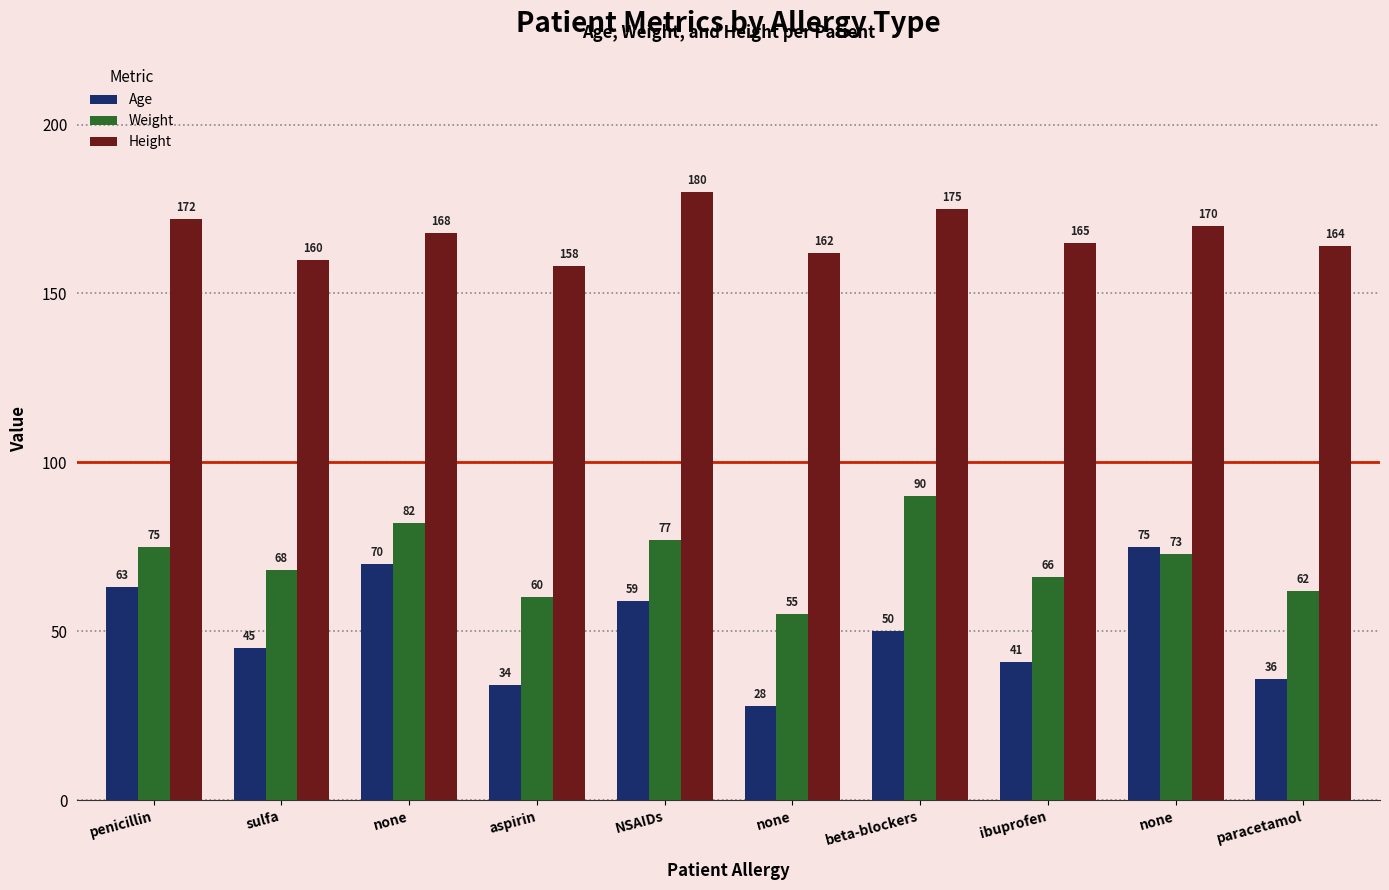

Between penicillin and none, which series saw the biggest shift?

Age